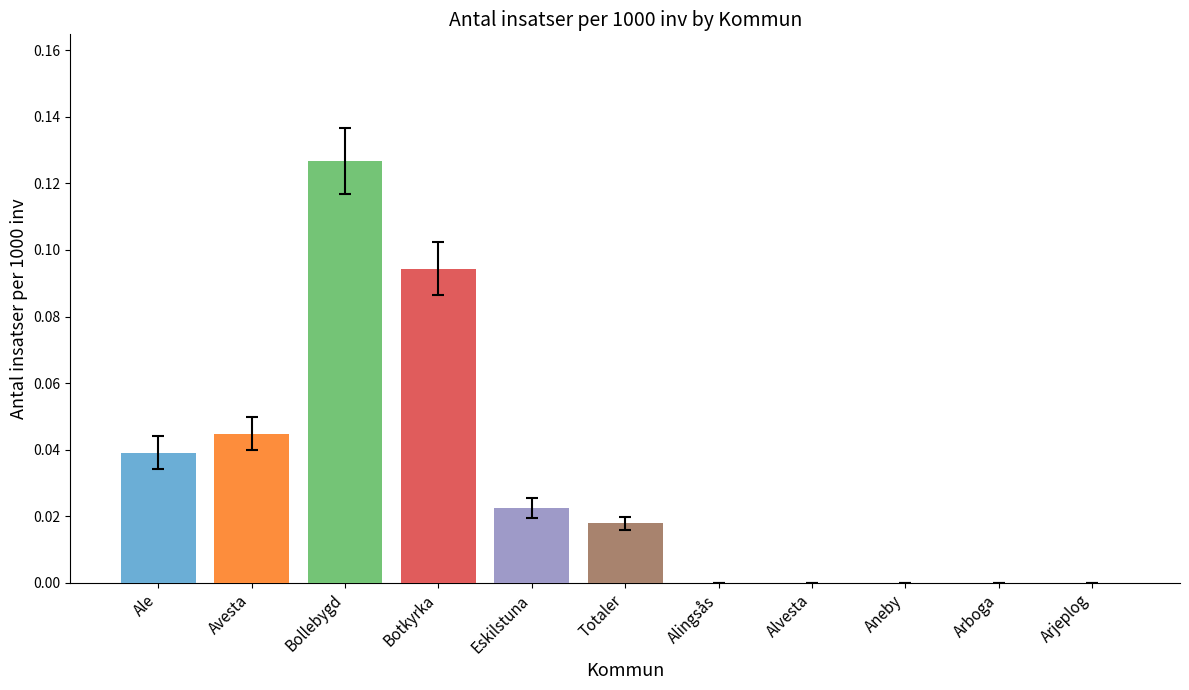

Which label corresponds to the largest value in the chart?

Bollebygd